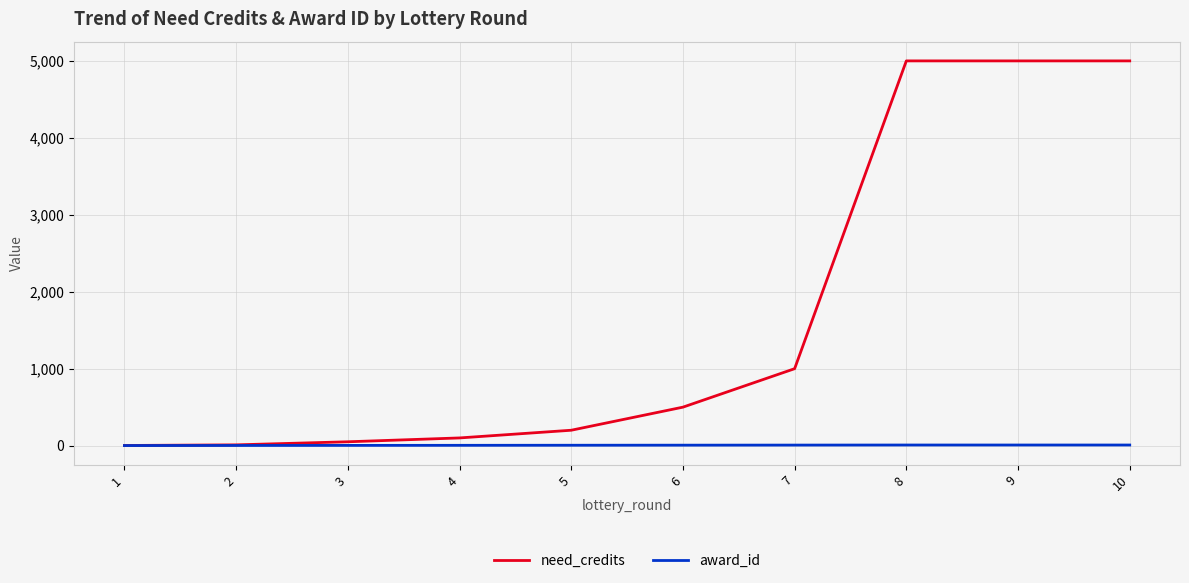

Is the value of award_id at 1 greater than the value of need_credits at 5?

No